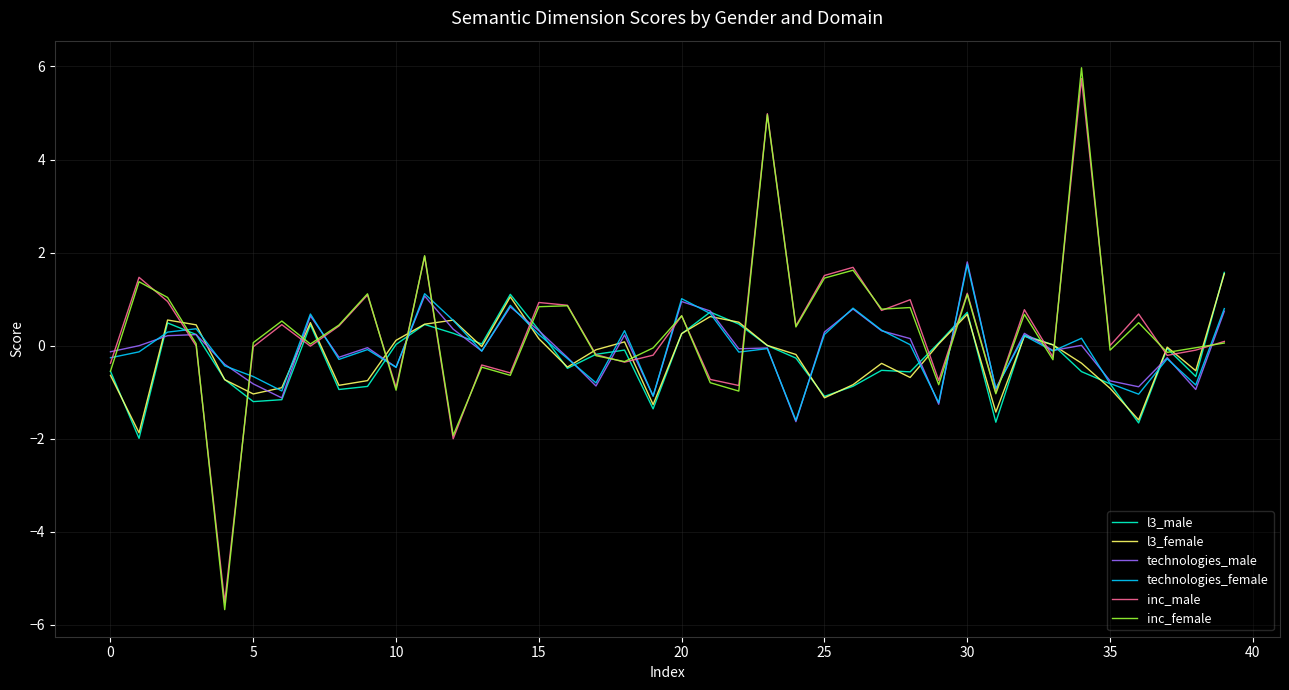

What is the greatest value displayed?

6.0